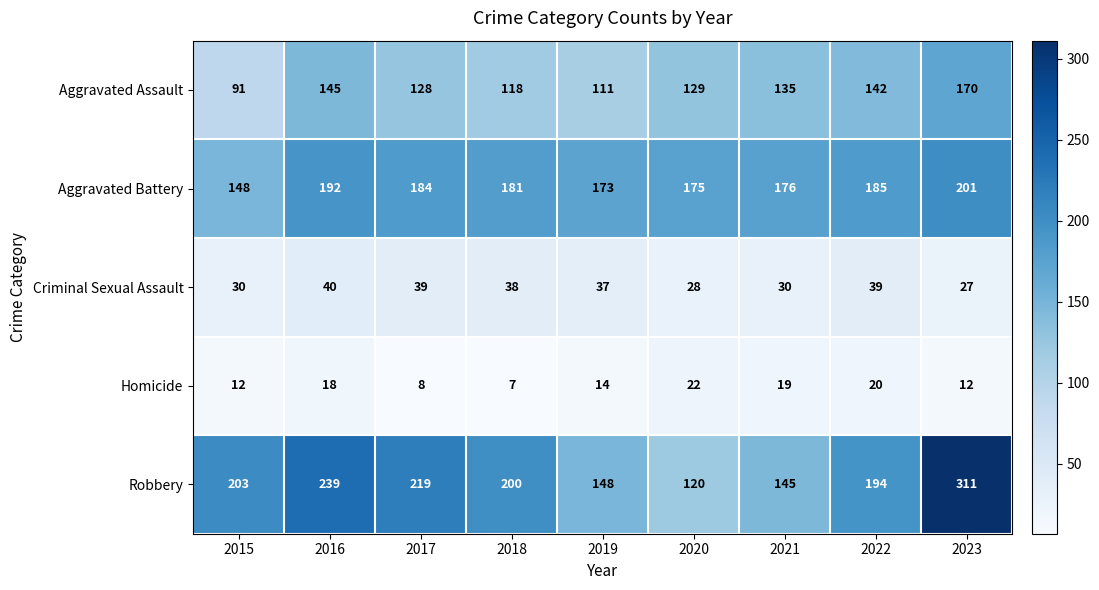

What is the difference between the Aggravated Battery values at 2015 and 2016?

44